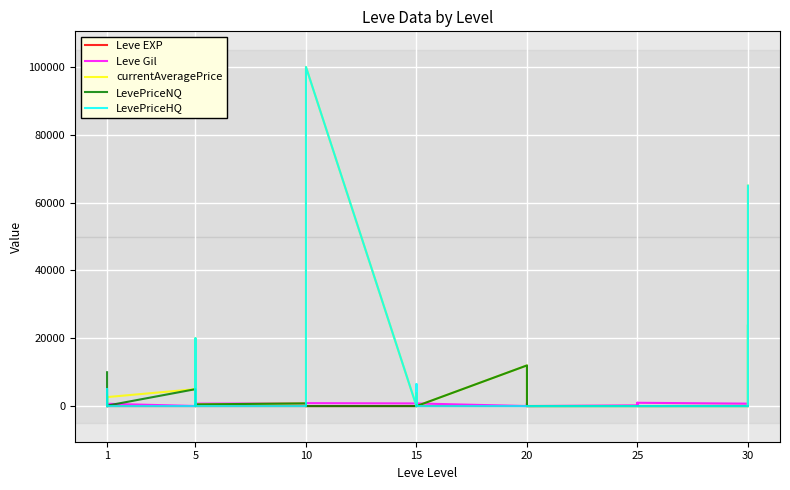

How many interior local peaks does the LevePriceHQ series have?

6